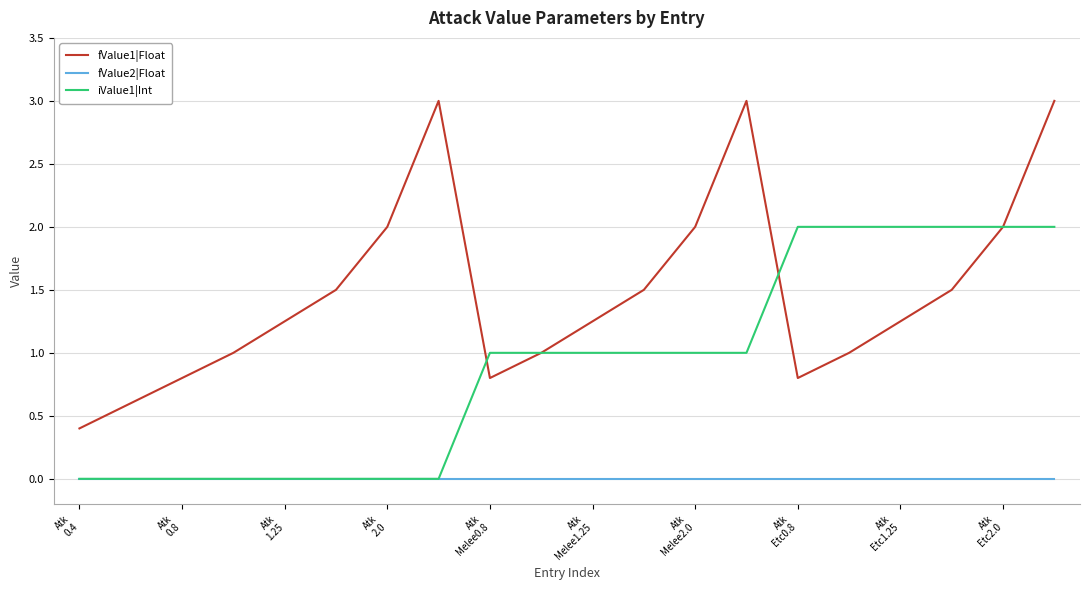

What is the difference between the second highest and second lowest values in the iValue1|Int series?

2.0